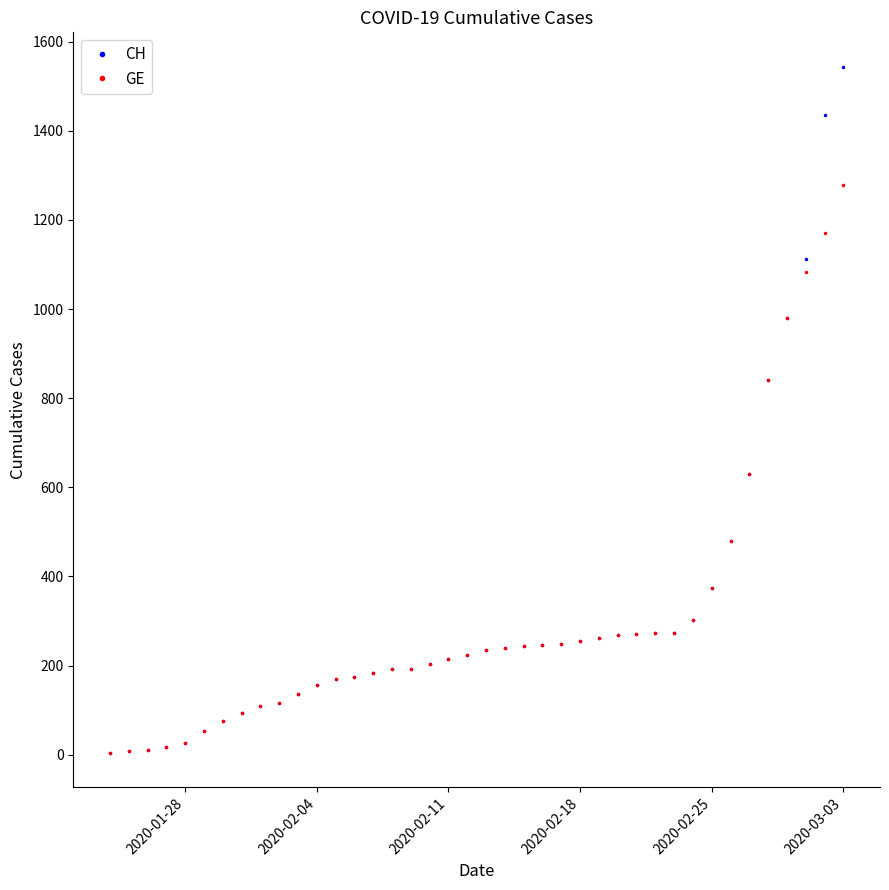

Rank the series by their maximum value, from highest to lowest.

CH, GE